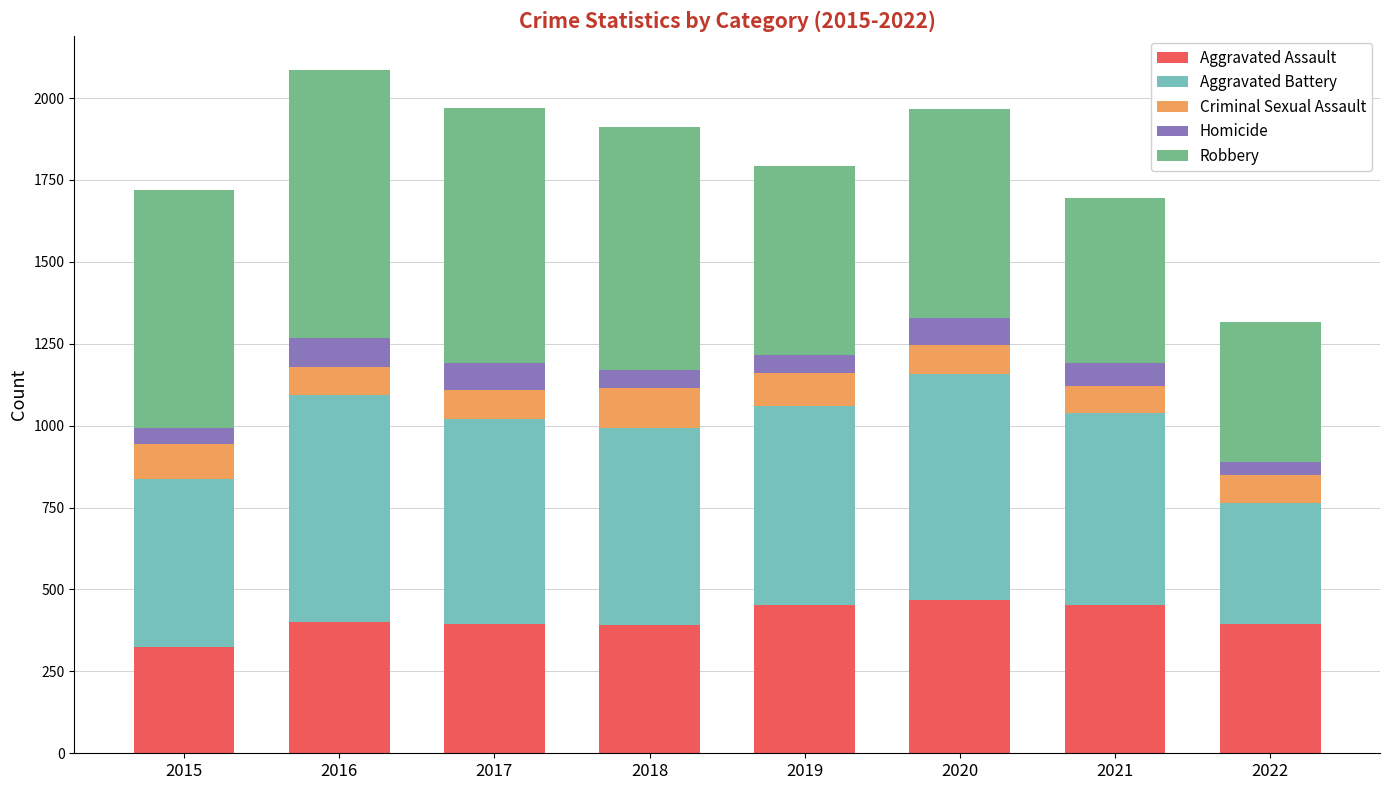

Is it true that Aggravated Assault equals 402 at 2016?

True